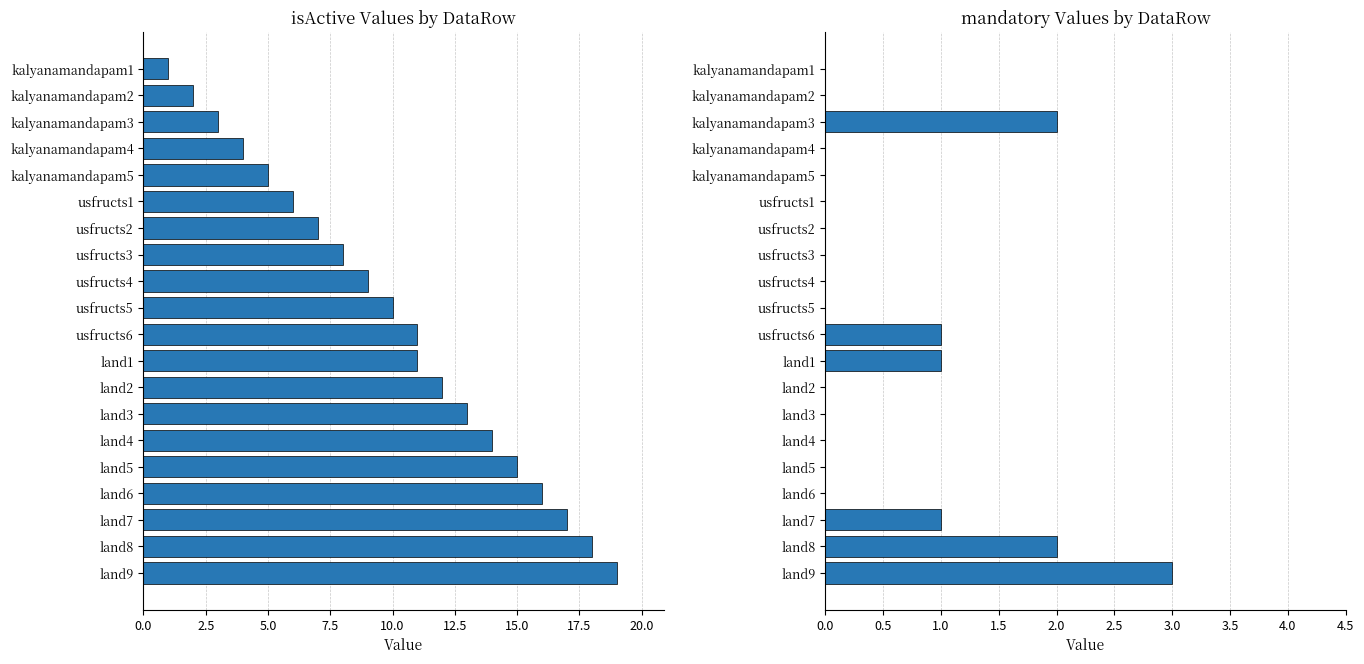

How many values in the isActive series are below 11?

10